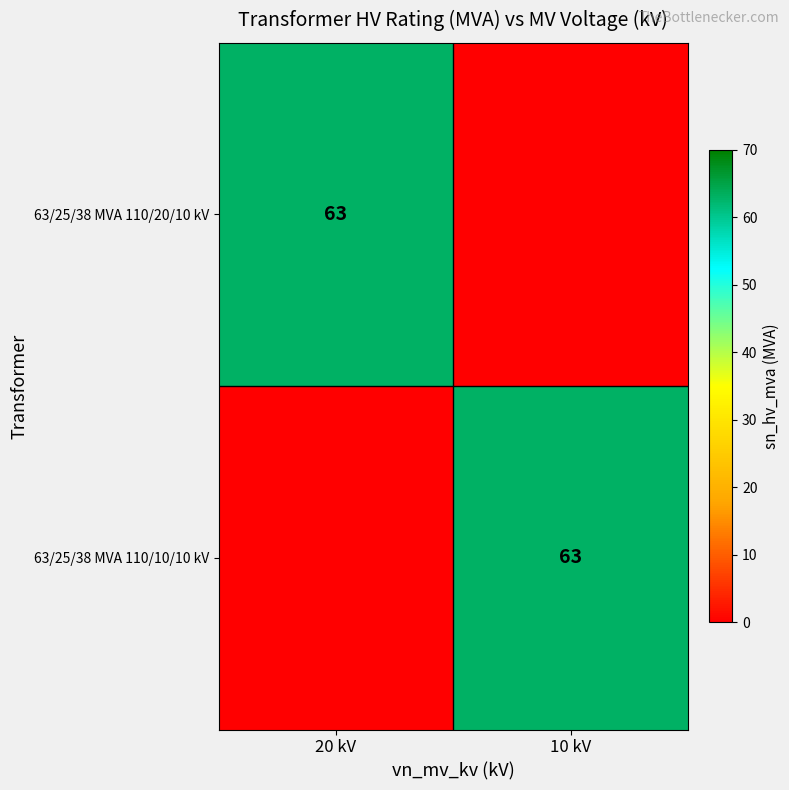

Is it true that 63/25/38 MVA 110/10/10 kV equals 92 at 10 kV?

False